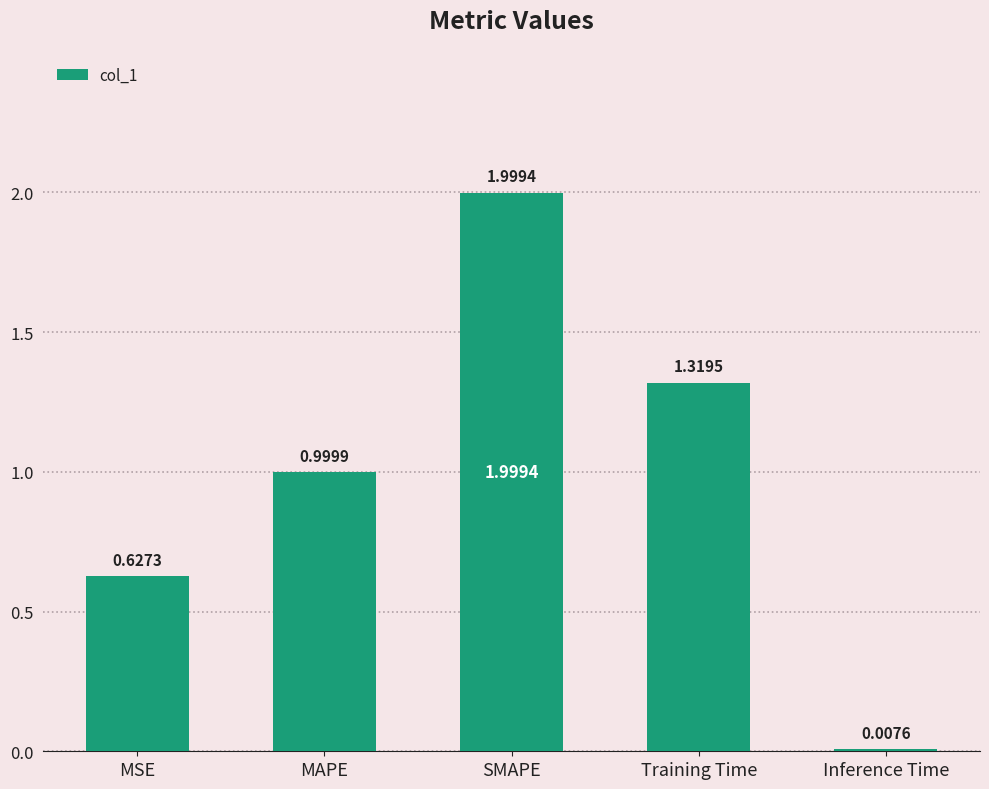

What is the label of the 3rd bar from the left?

SMAPE